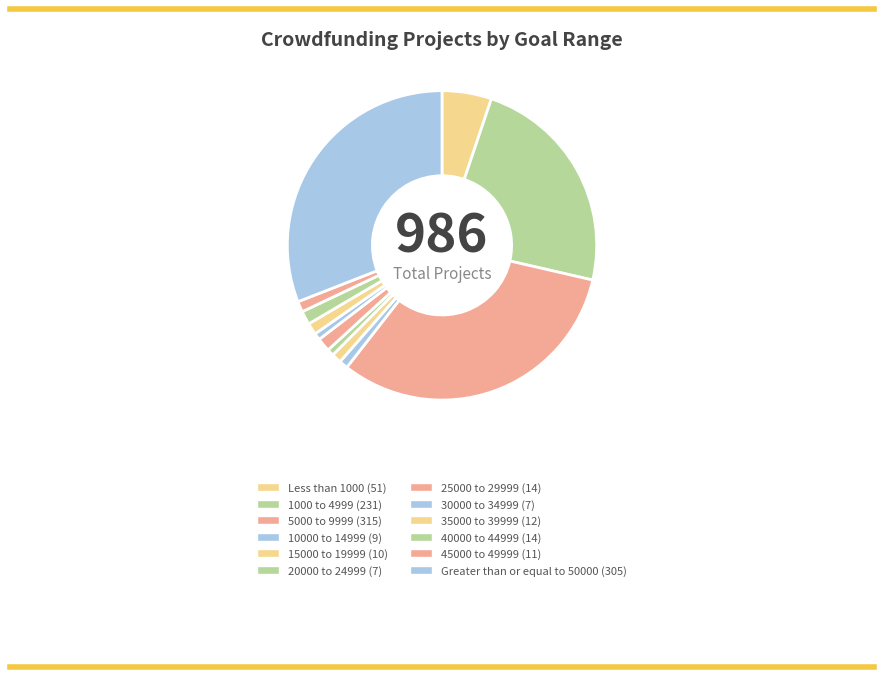

What is the change in value from 25000 to 29999 to 45000 to 49999?

-3